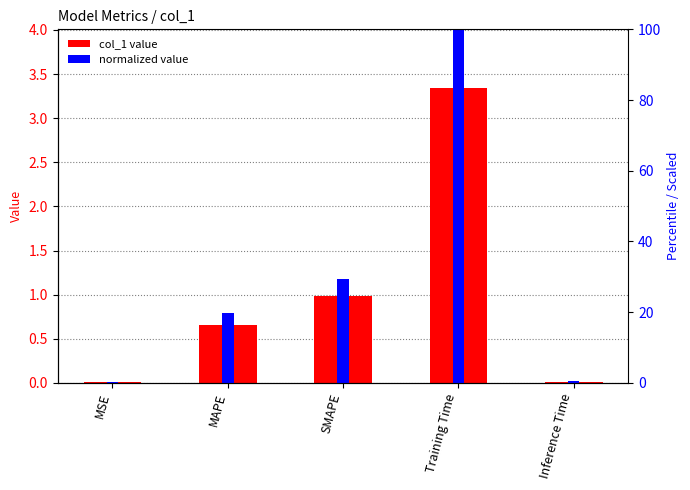

What is the difference between the maximum and minimum values in the col_1 series?

3.3